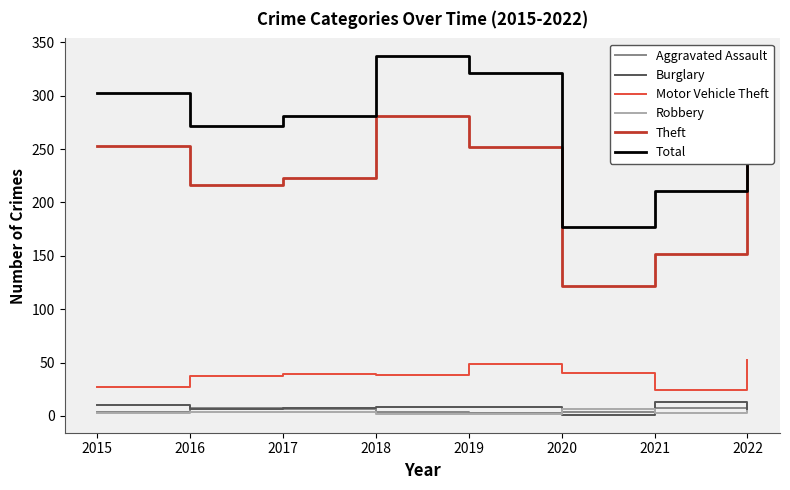

How many lines are shown in the chart?

6